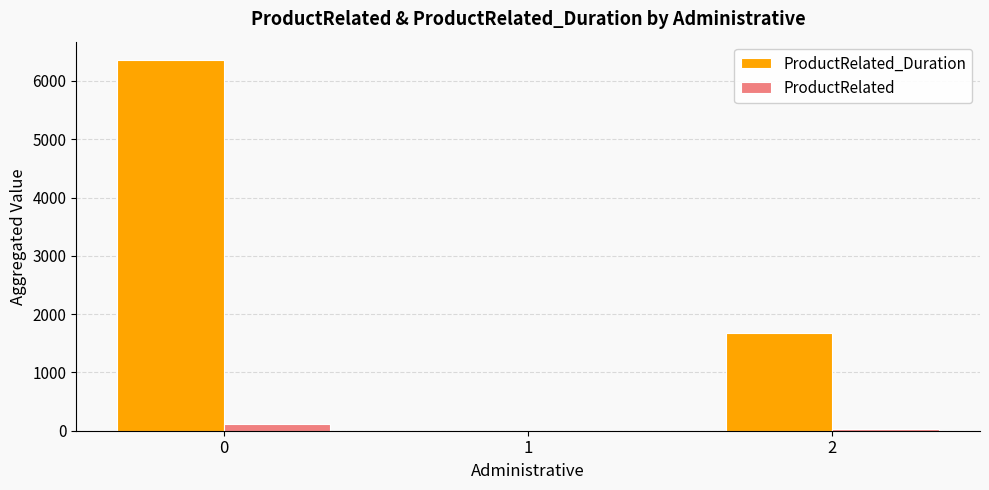

Which series has the largest total across all categories?

ProductRelated_Duration